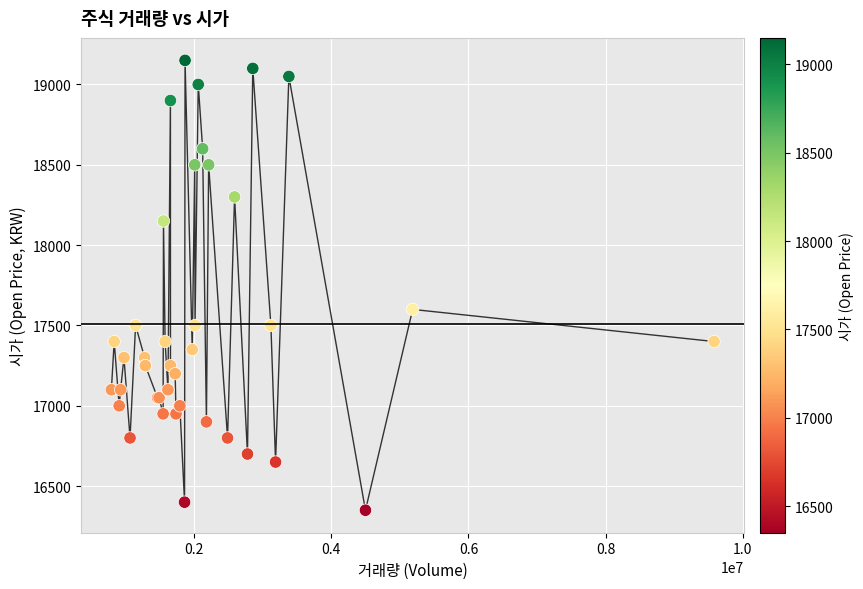

What Y value in the scatter plot is closest to 17750?

17600